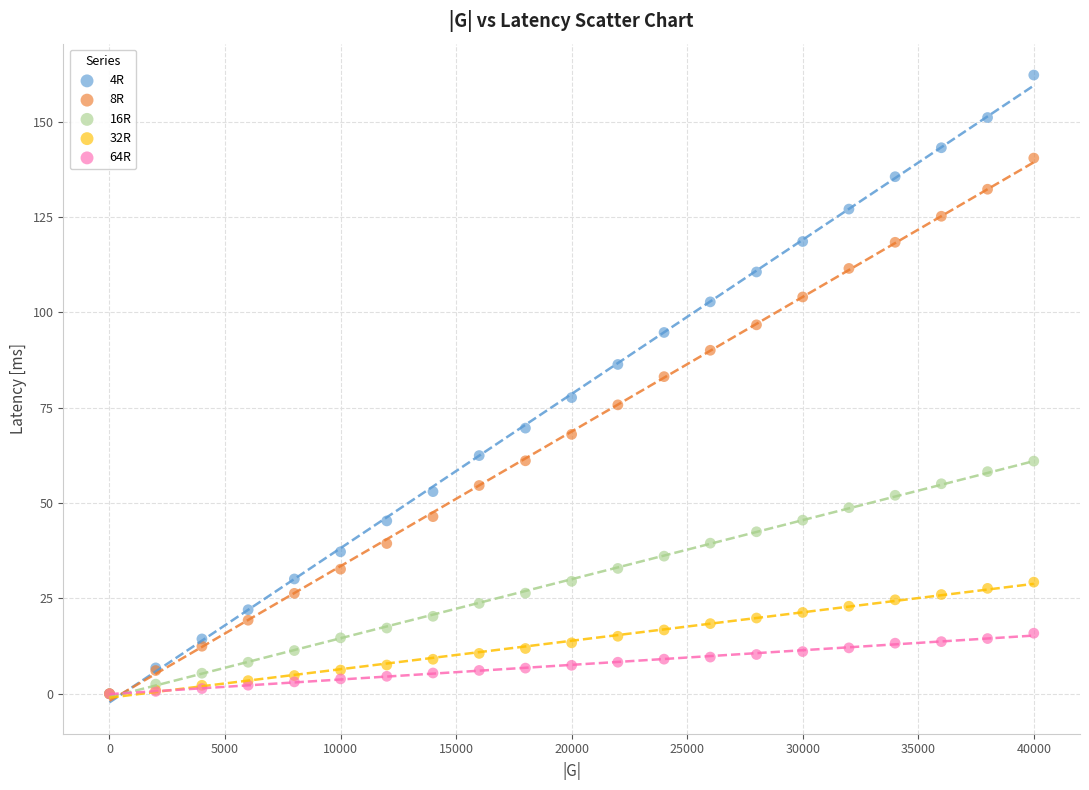

Which series has the largest Y range (max minus min)?

4R